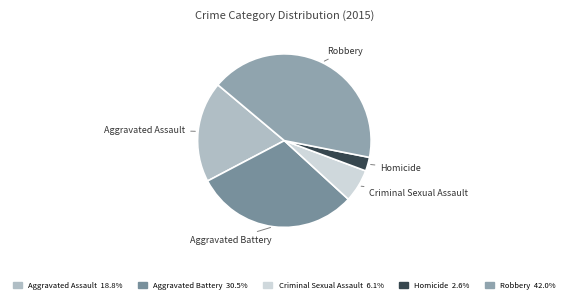

What is the largest slice in the pie chart?

Robbery